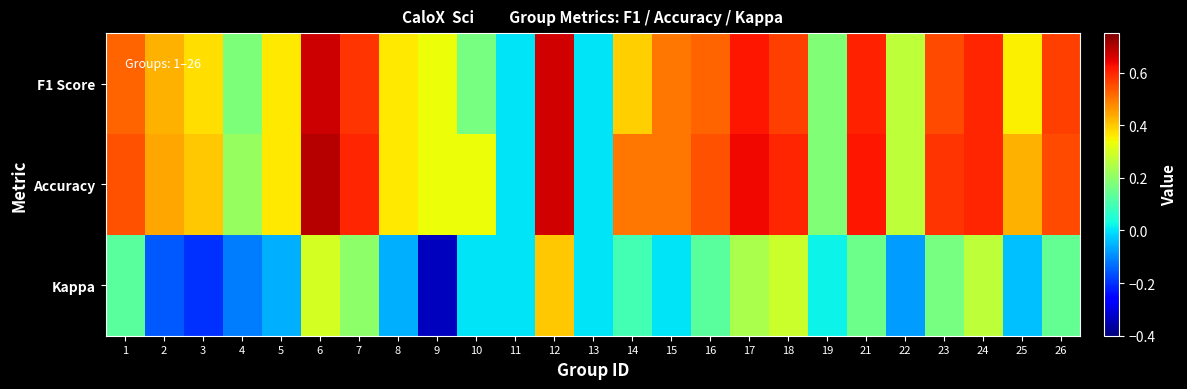

How many distinct data groups are displayed?

3